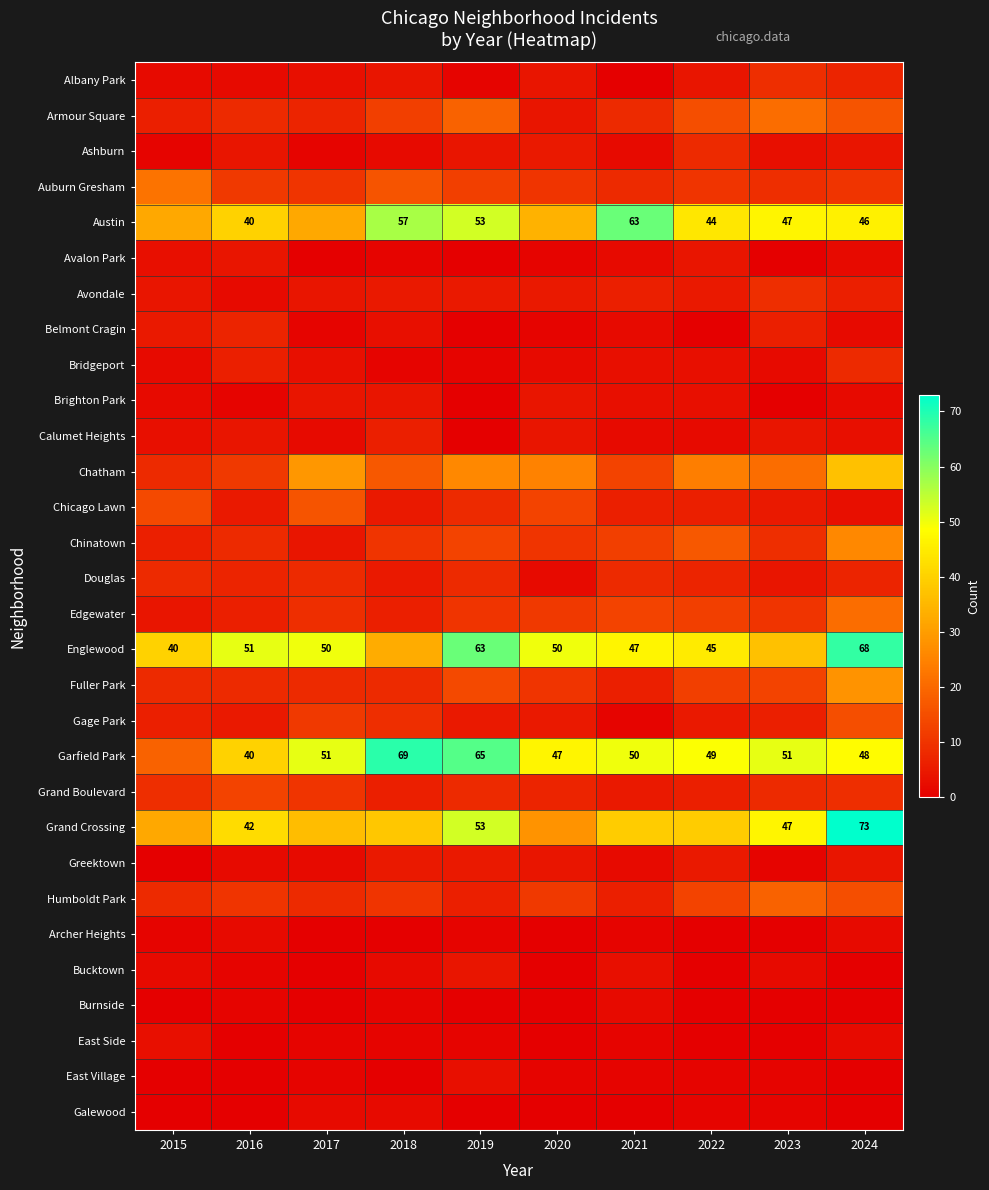

What is the spread (max minus min) of values at 2015?

40